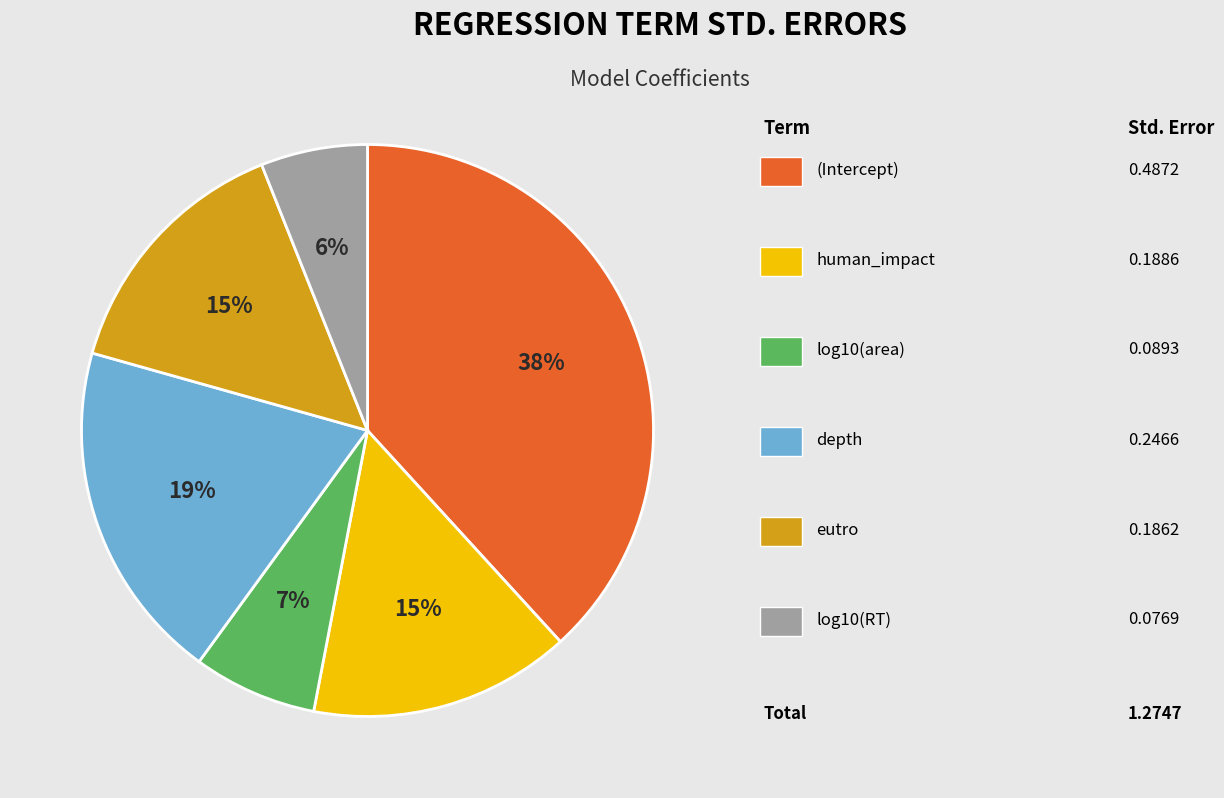

To the nearest percent, what is the average slice percentage?

17%